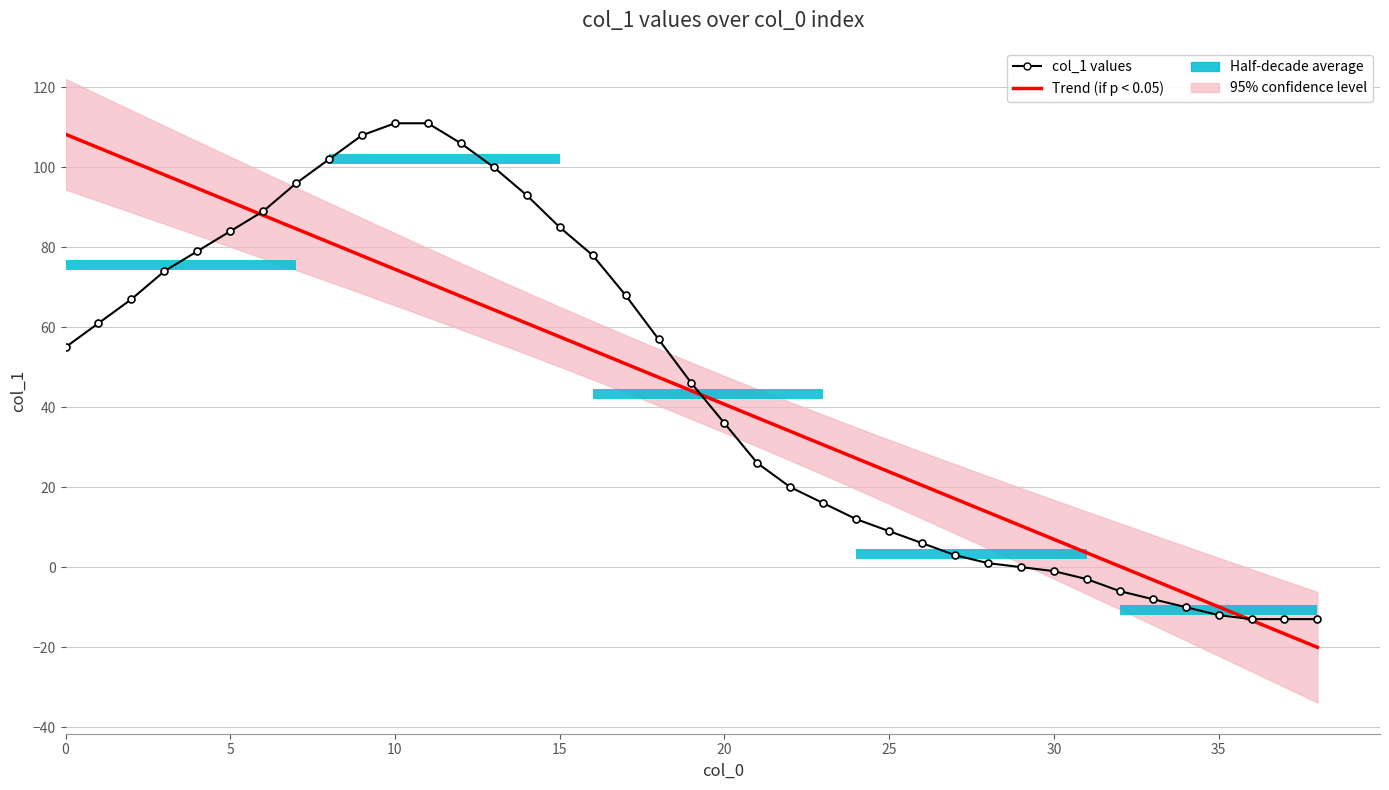

At which label does Trend (if p < 0.05) reach its minimum?

38